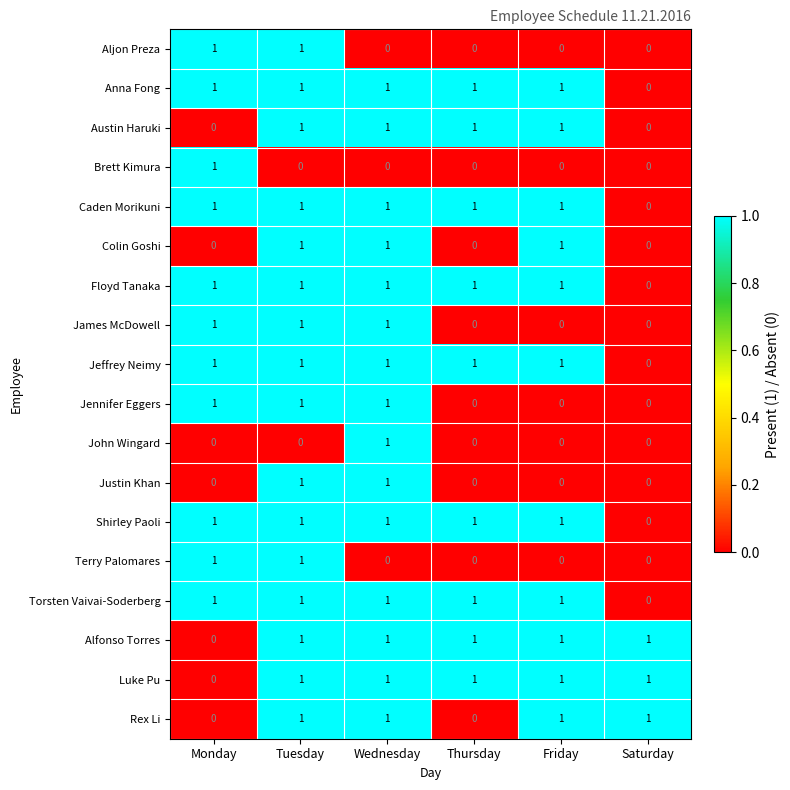

Which category has the lowest value in the Caden Morikuni series?

Saturday